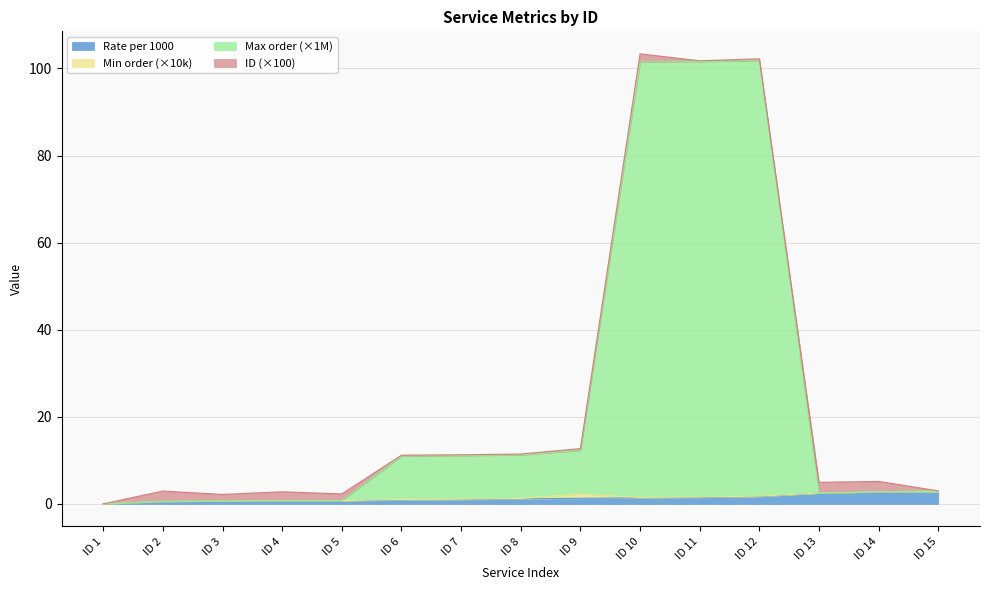

What is the value of the Rate per 1000 point at the 12th from the left?

1.7